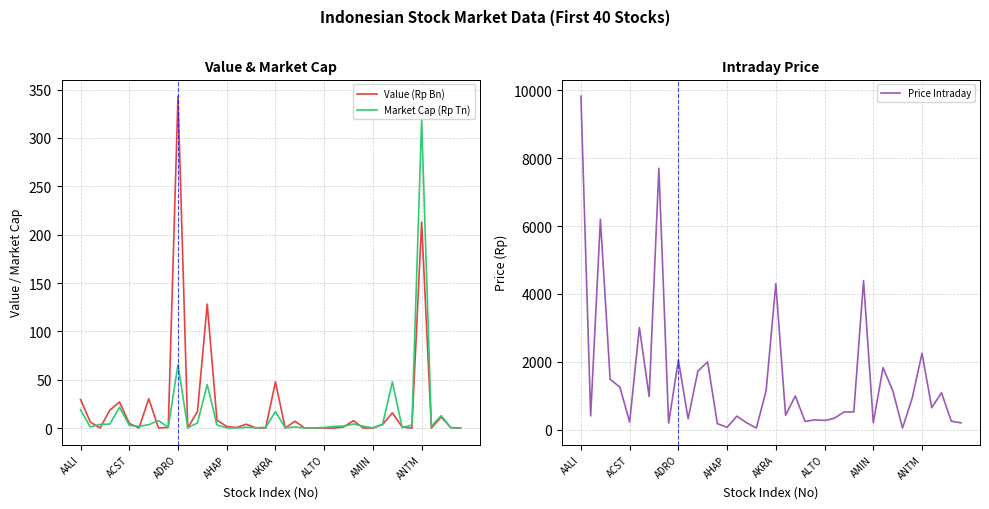

Which category has the highest value in the Price Intraday series?

AALI